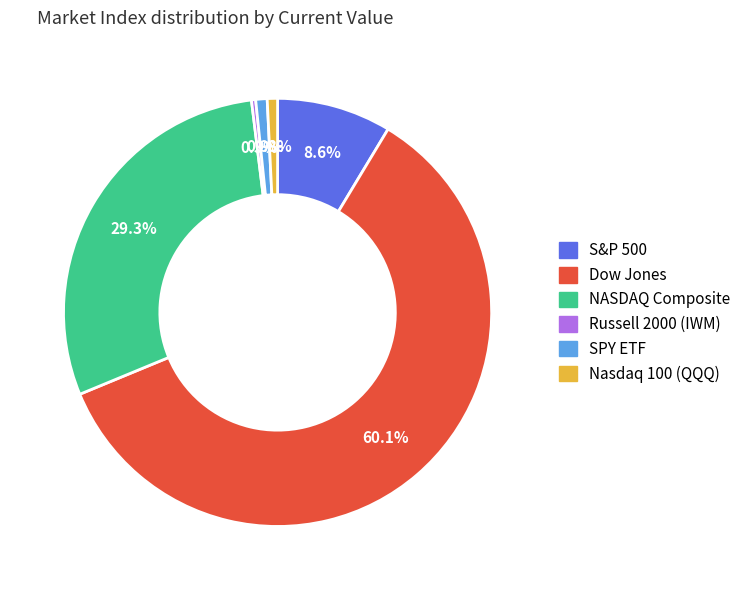

To the nearest percent, what percentage of the pie is Nasdaq 100 (QQQ)?

1%